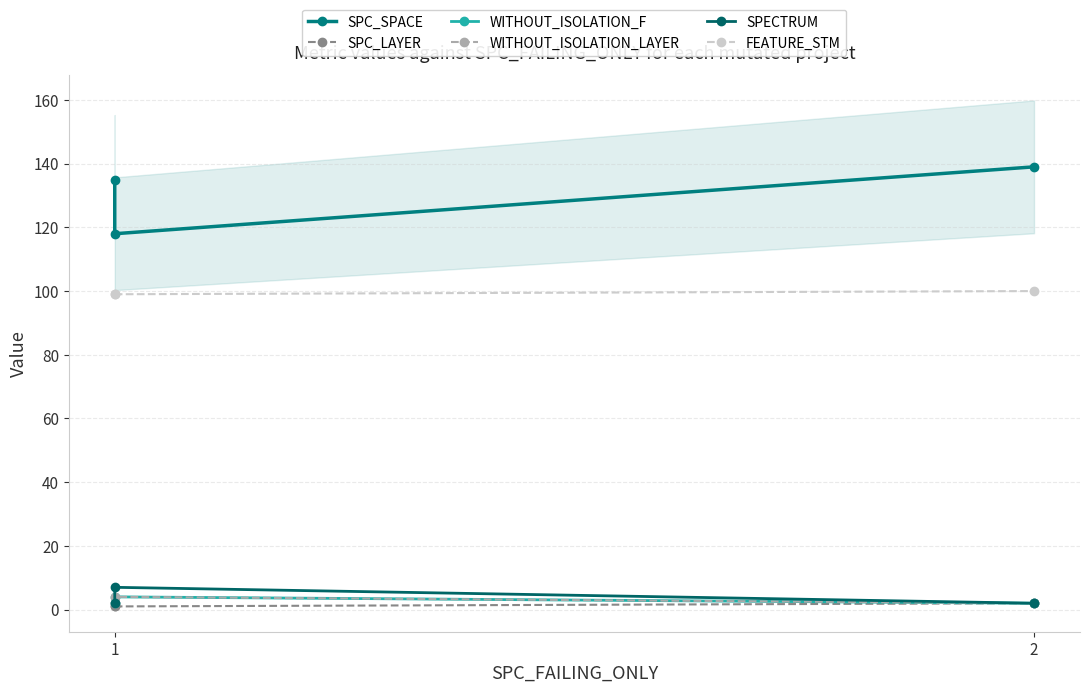

At which category is the sum across all series the highest?

2